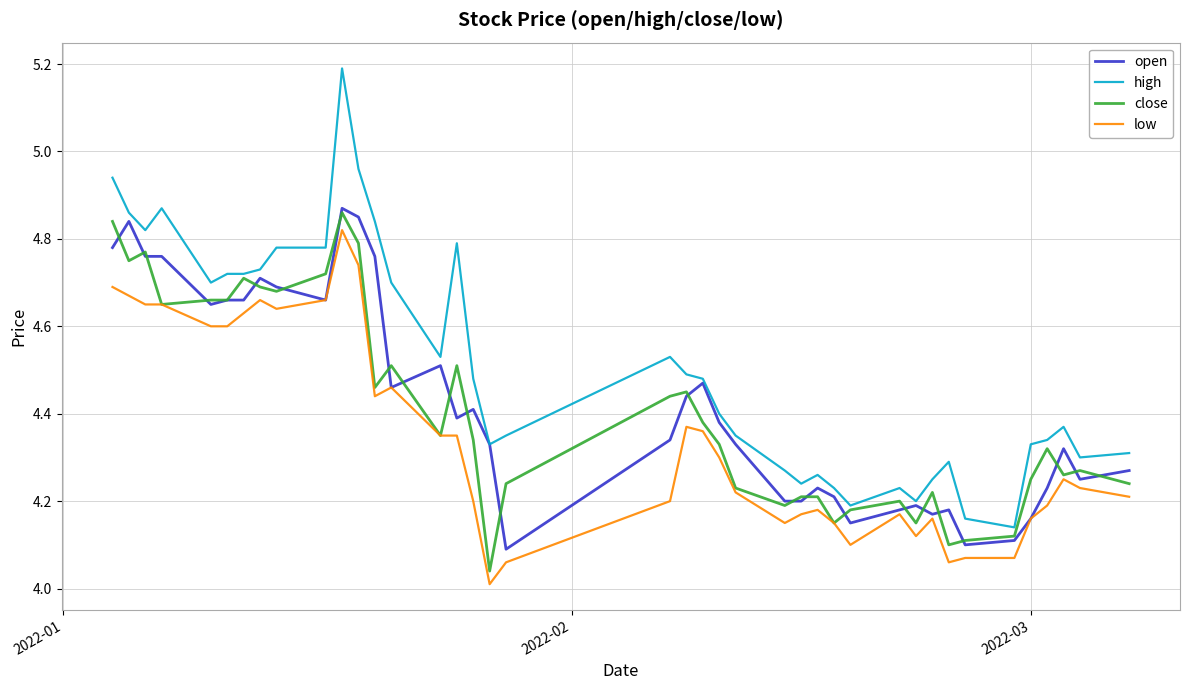

Which series has the largest total across all categories?

high